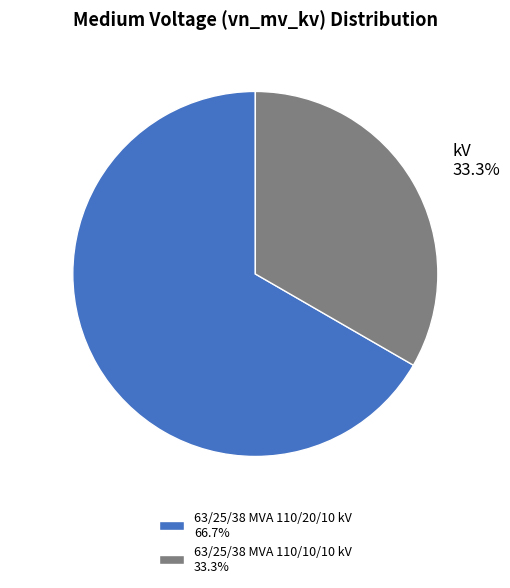

Does any single category account for the majority?

Yes